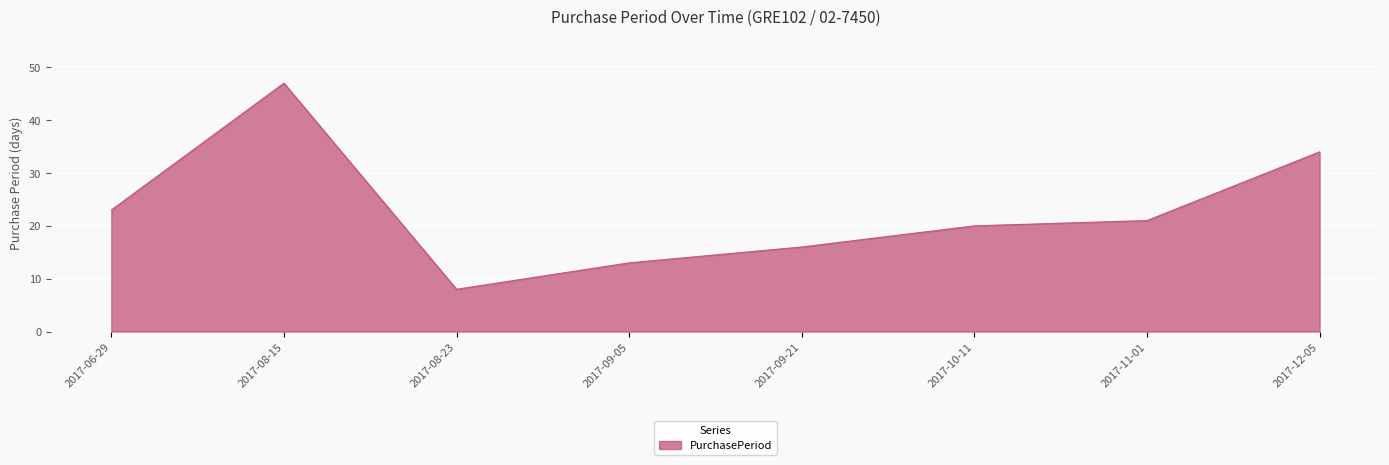

What position from the left is 2017-12-05?

8